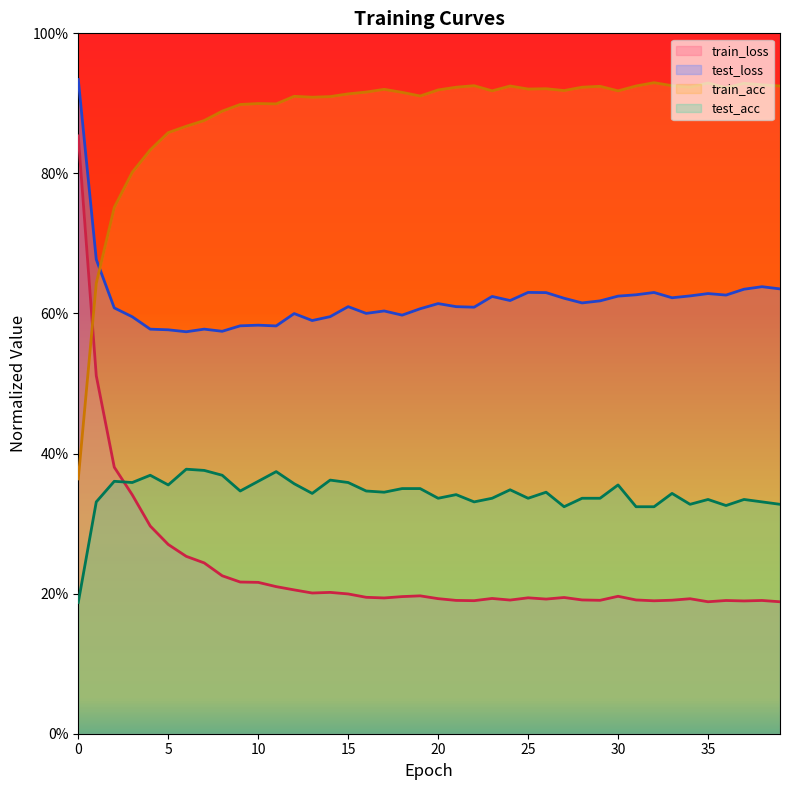

At 32, list the series in order from largest to smallest.

train_acc, test_loss, test_acc, train_loss